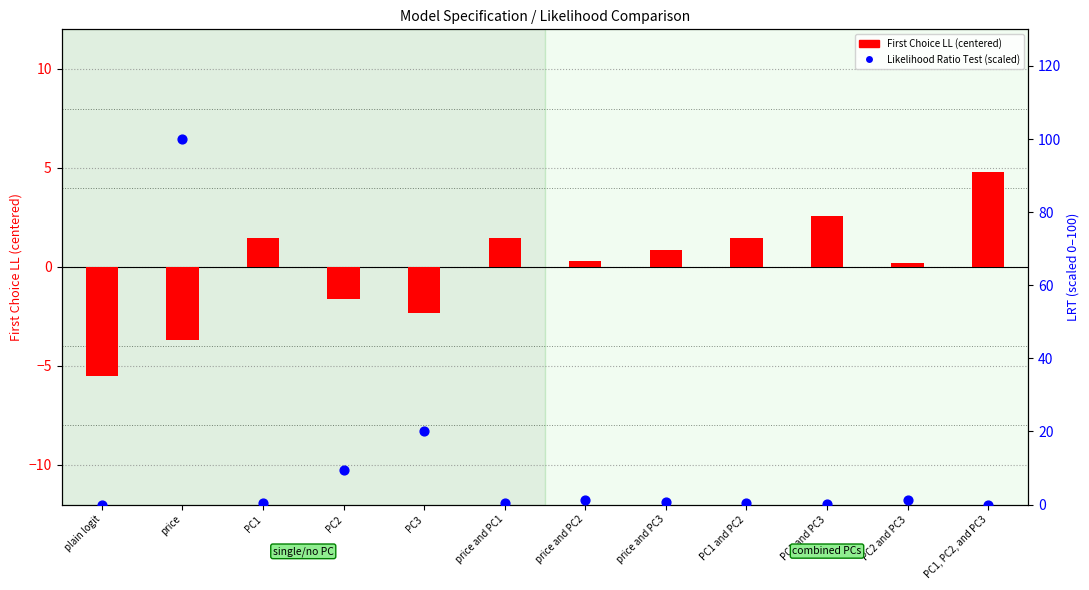

At how many categories does at least one series exceed 45?

1